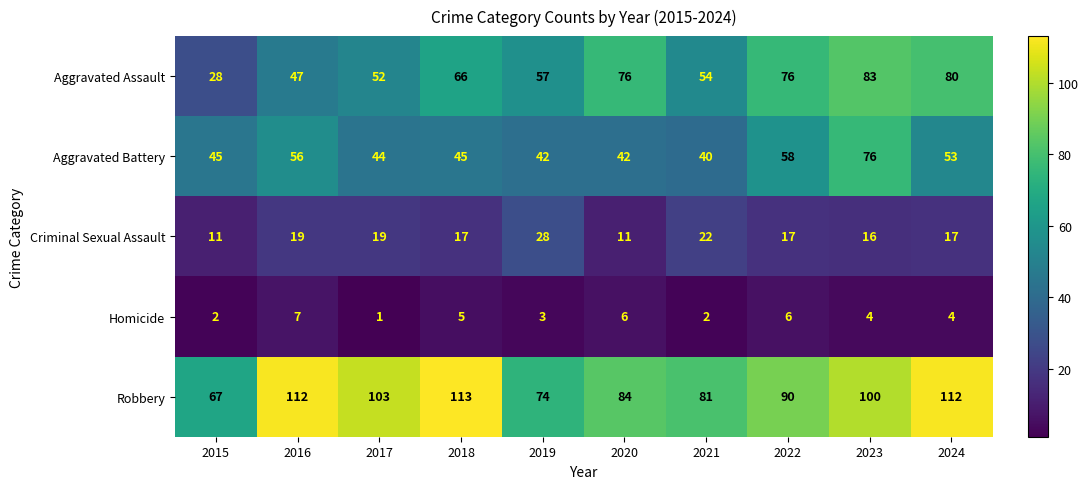

What is the sum of the Robbery values at 2019 and 2018?

187